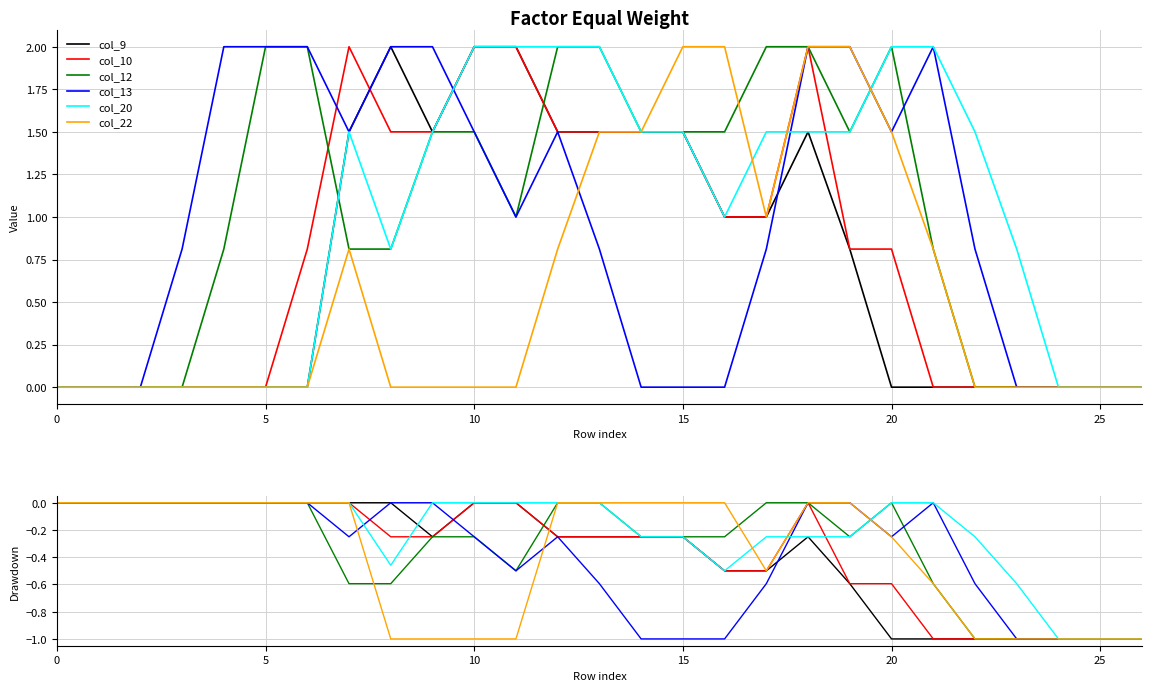

Where do col_20 and col_10 first cross each other?

8 and 9